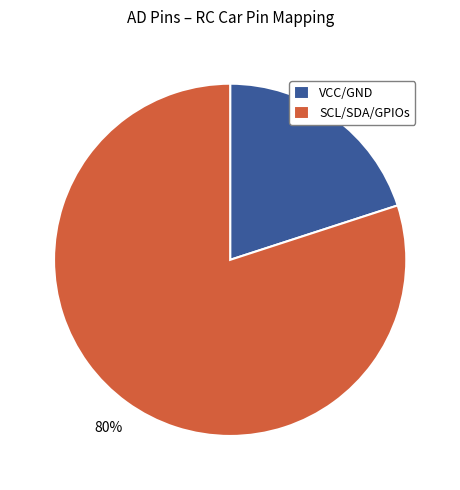

The SCL/SDA/GPIOs slice represents 80% of the pie. True or false?

True